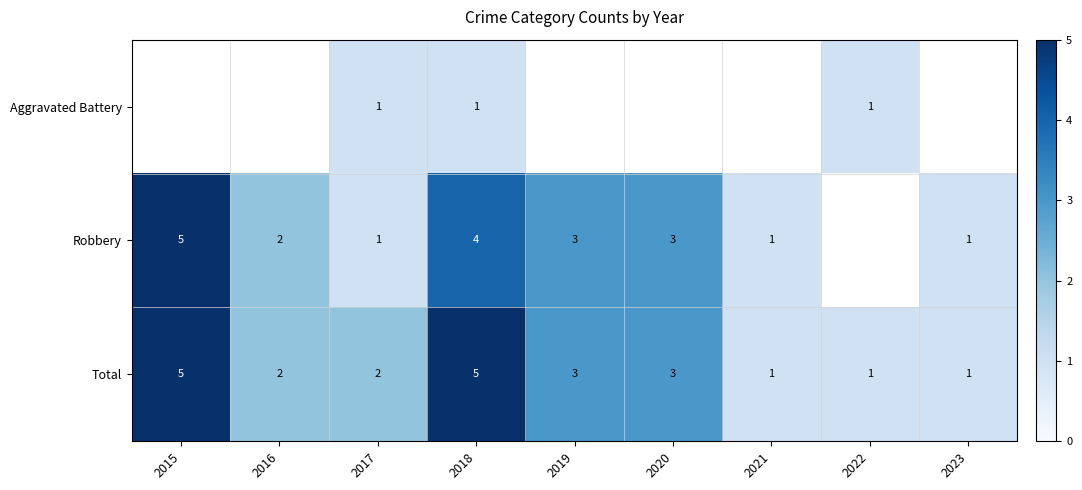

Is the value of Total at 2019 greater than the value of Robbery at 2016?

Yes